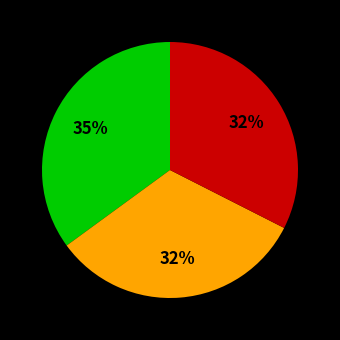

Is there a majority slice in this chart?

No